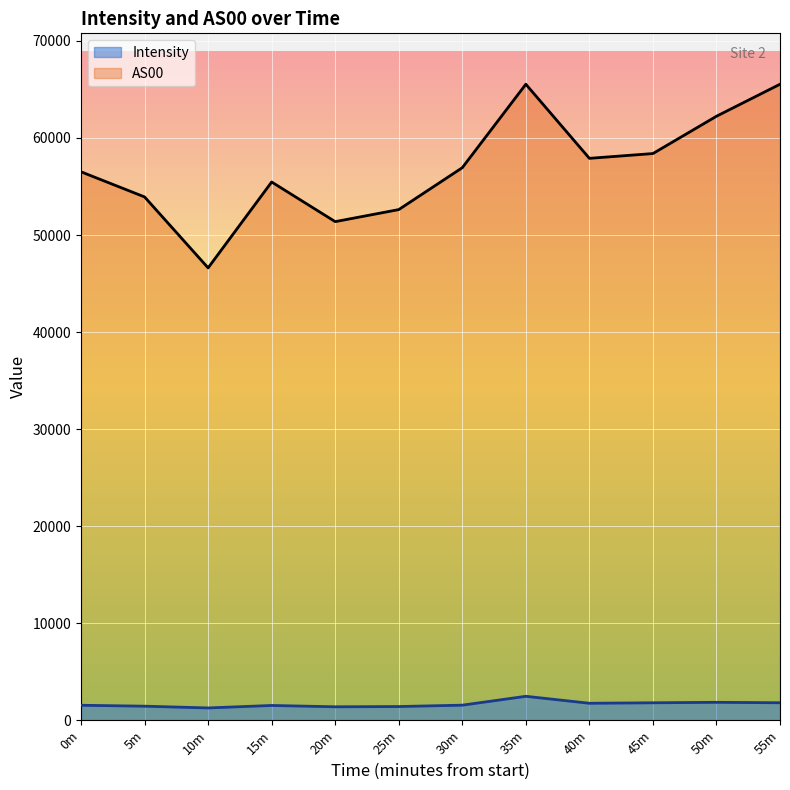

Which has a higher value, 40m or 25m?

40m